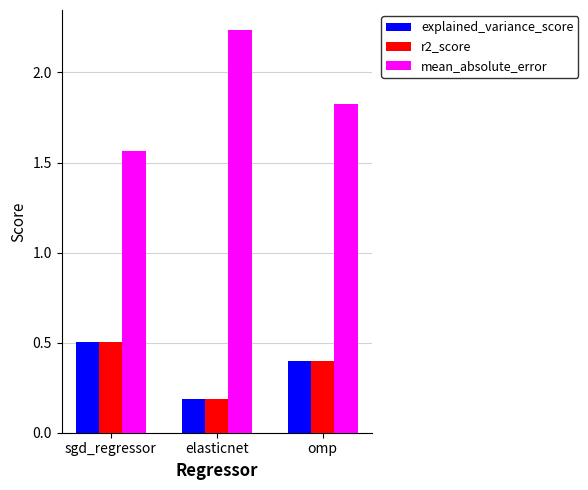

What is the value of the r2_score bar at the 3rd from the left?

0.4